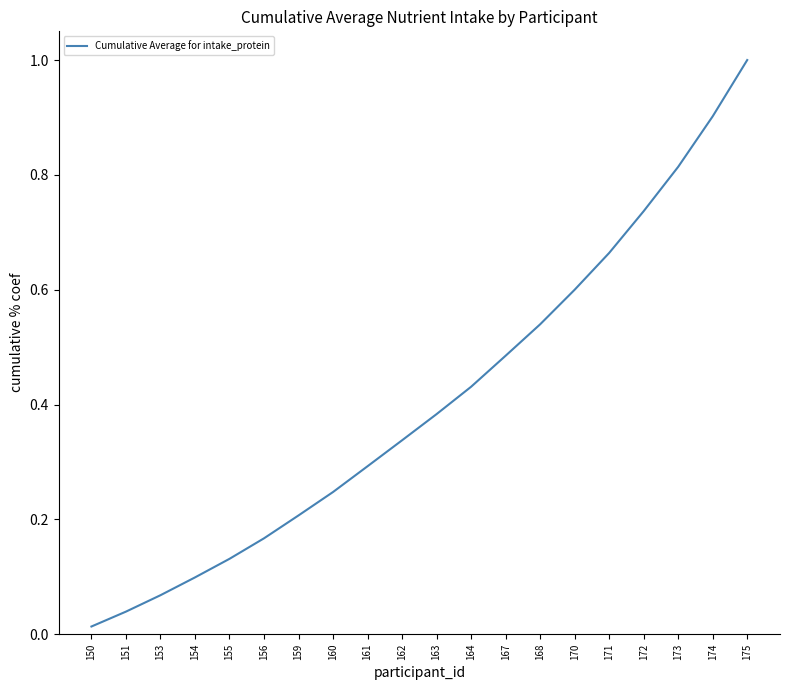

Rank the categories by value from lowest to highest.

150, 151, 153, 154, 155, 156, 159, 160, 161, 162, 163, 164, 167, 168, 170, 171, 172, 173, 174, 175